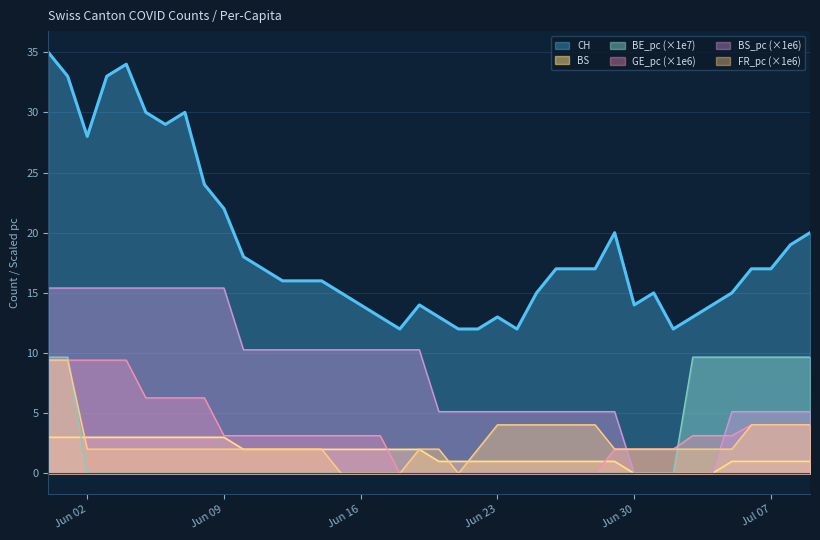

Which series has the widest spread of values?

CH